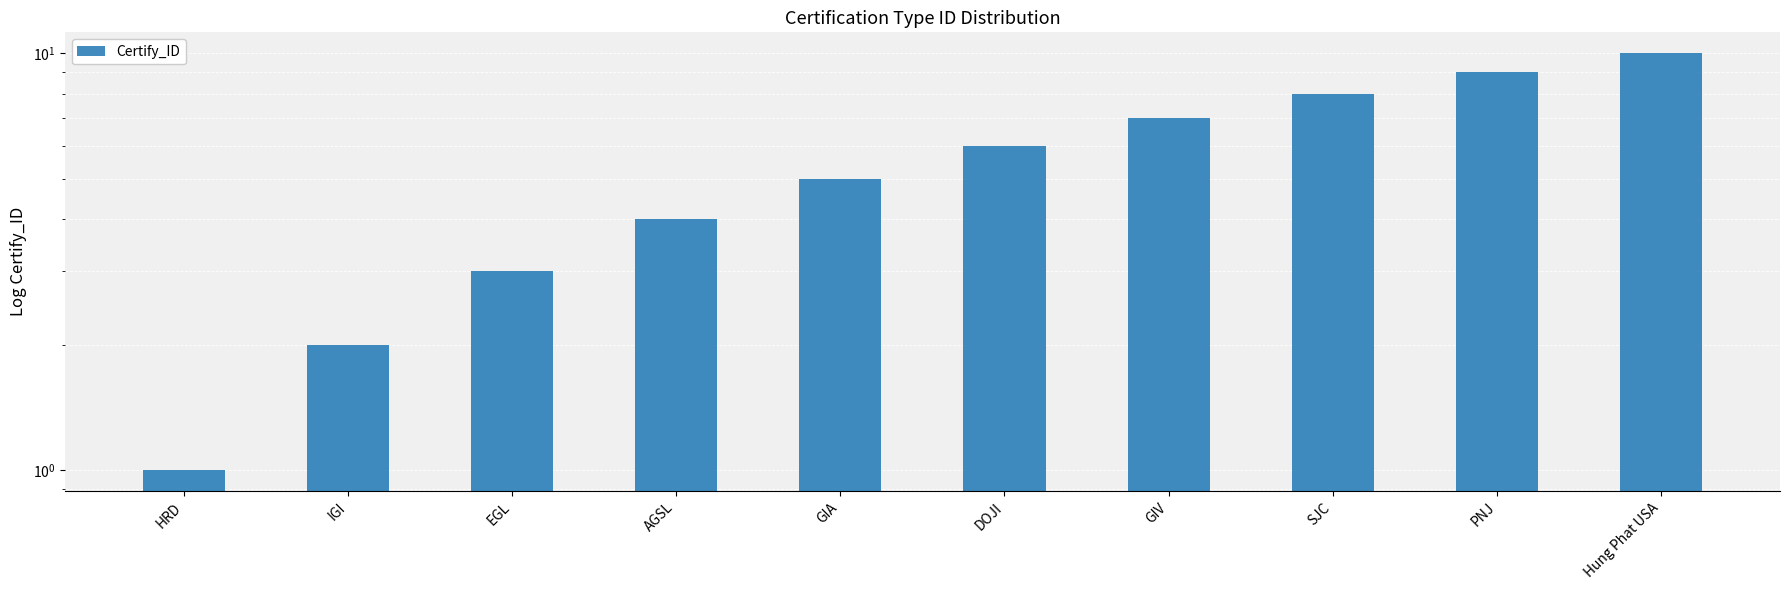

Which category has the lowest value across all series?

HRD